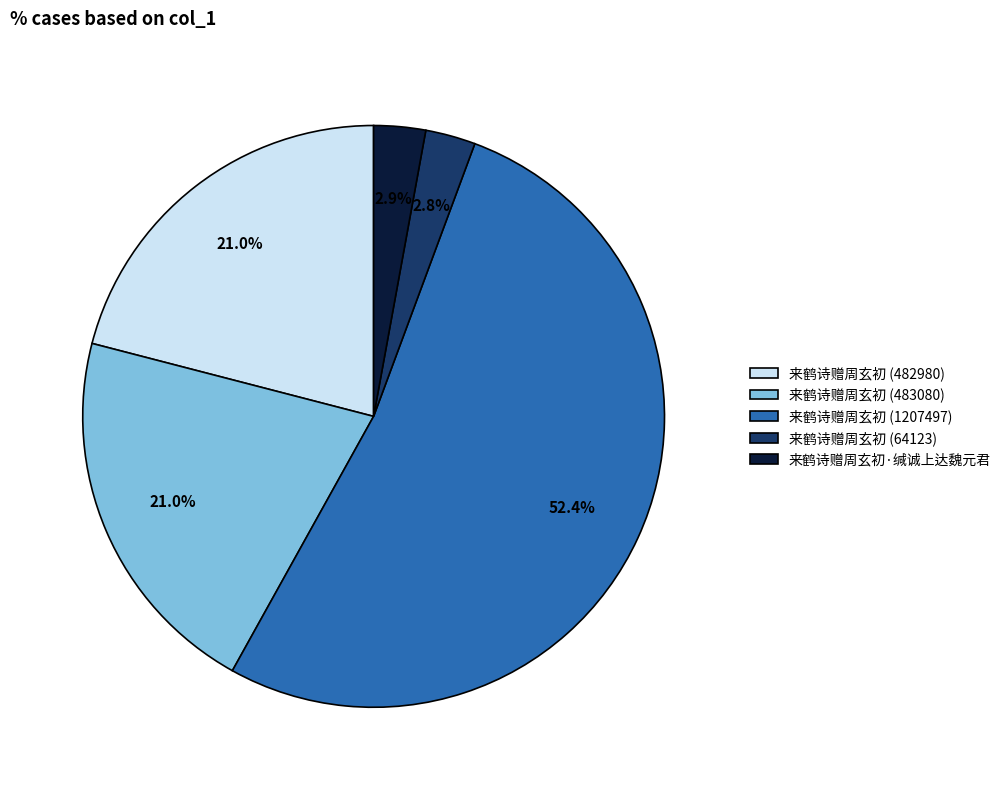

Between 来鹤诗赠周玄初 (1207497) and 来鹤诗赠周玄初 (64123), which is larger?

来鹤诗赠周玄初 (1207497)